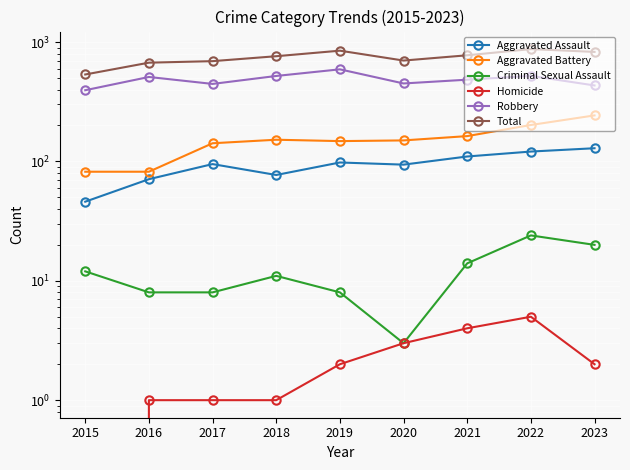

True or false: Aggravated Battery has more than 0 points higher than both neighbors.

True